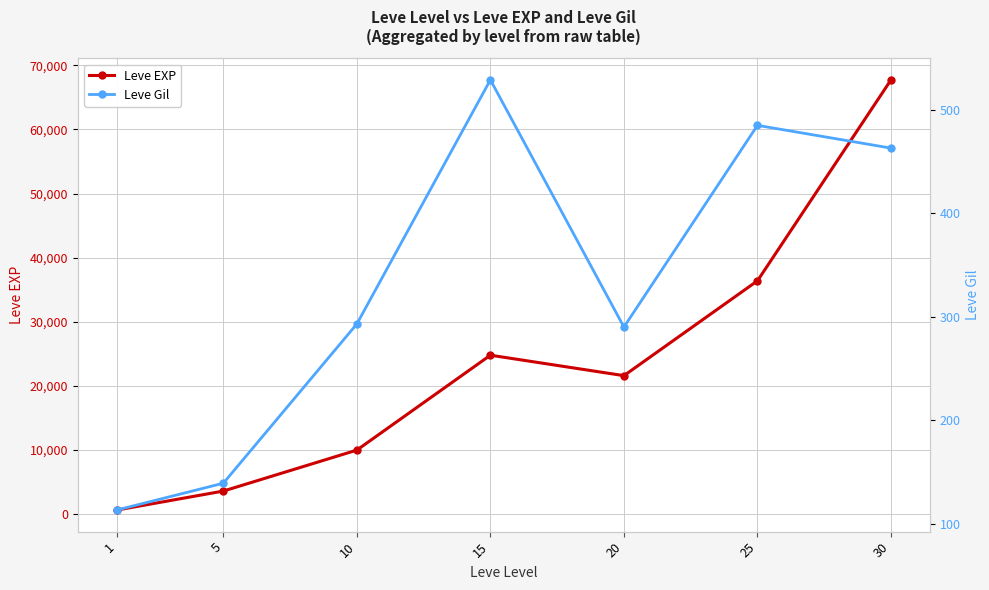

At which label is Leve Gil closest to 321?

10